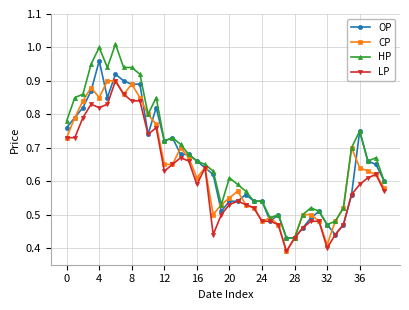

Which series has the largest range (max minus min)?

HP